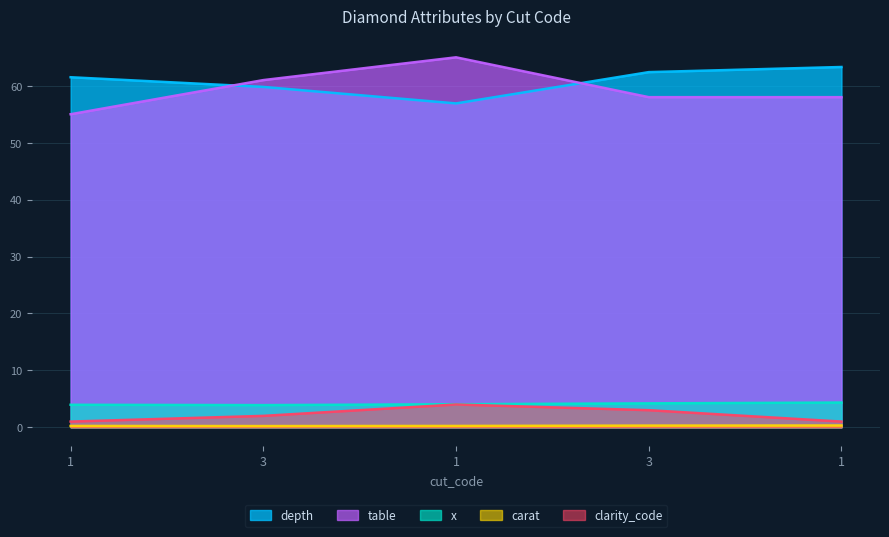

Read the carat value at 1.

0.2